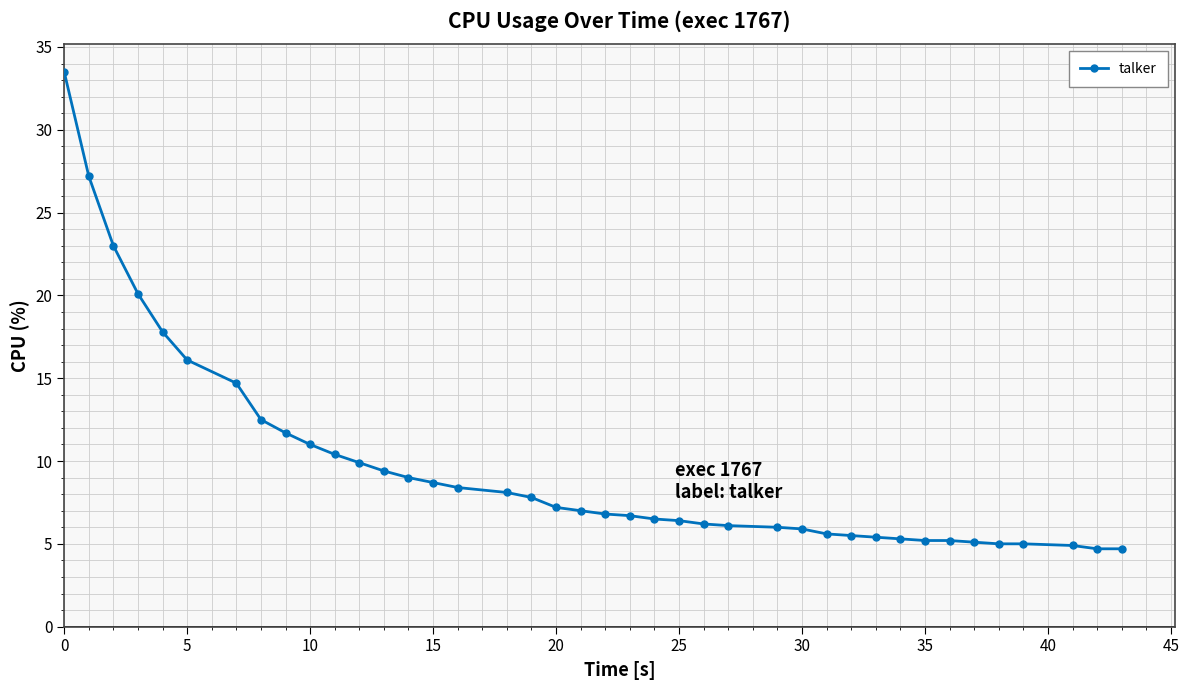

What is the smallest value displayed?

4.7